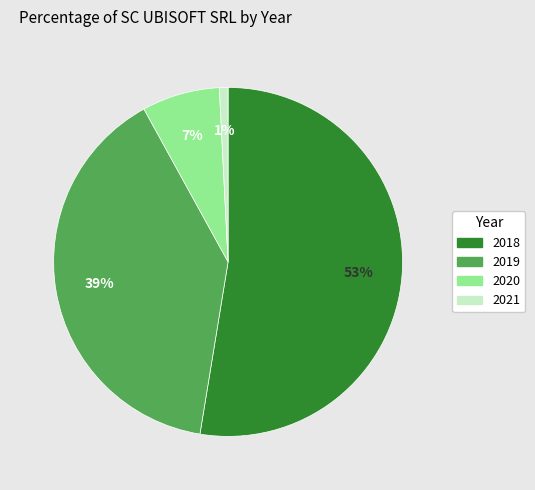

Which slice is the largest?

2018